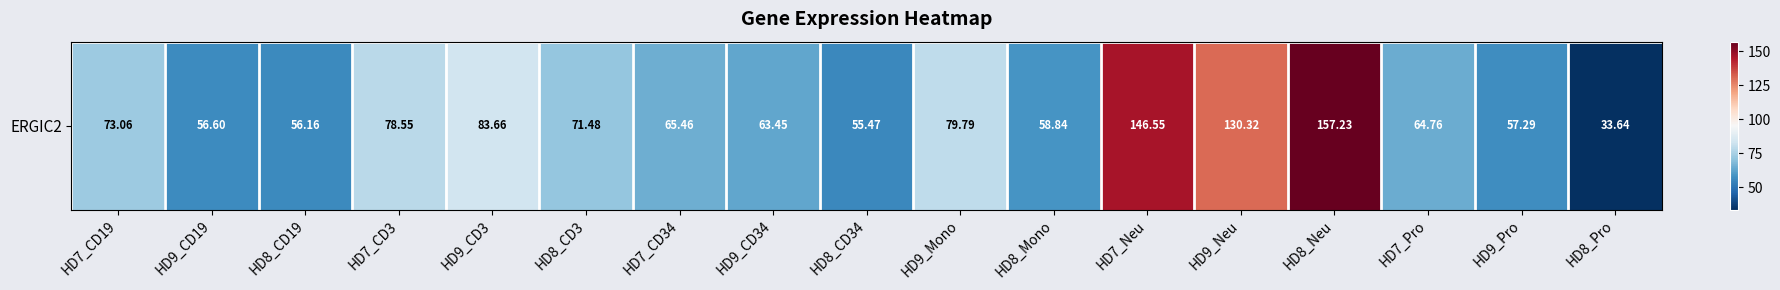

At which label is the value closest to 95?

HD9_CD3